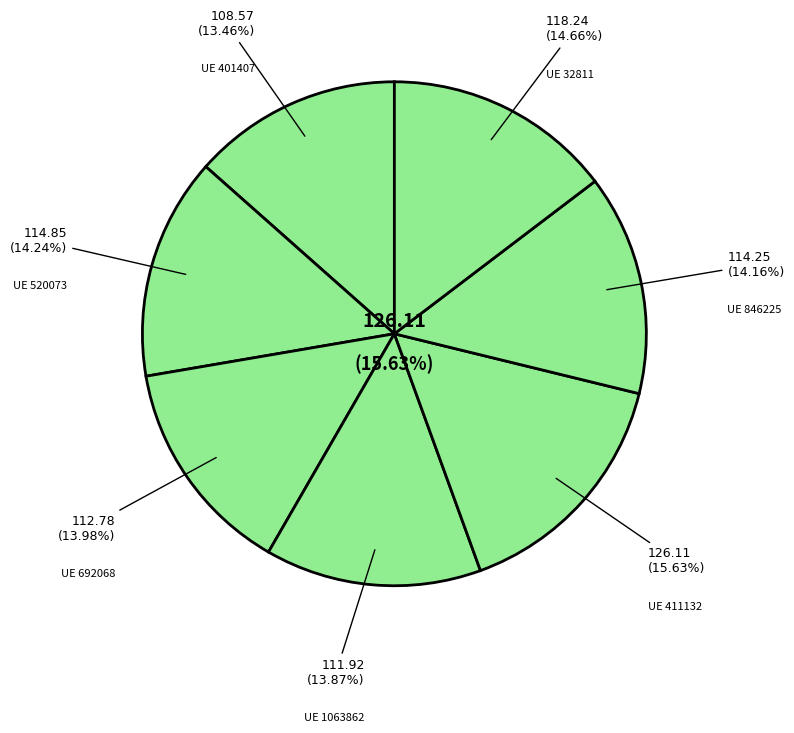

What is the change in value from 411132 to 846225?

-11.9